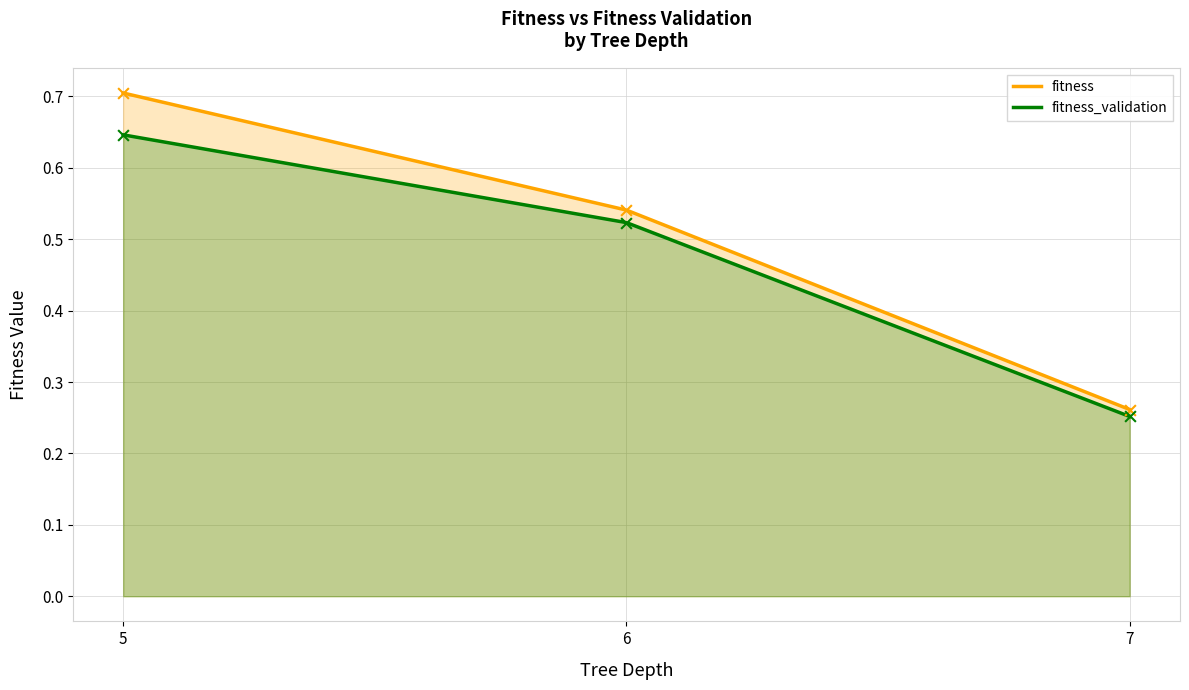

At how many categories does at least one series exceed 0?

3